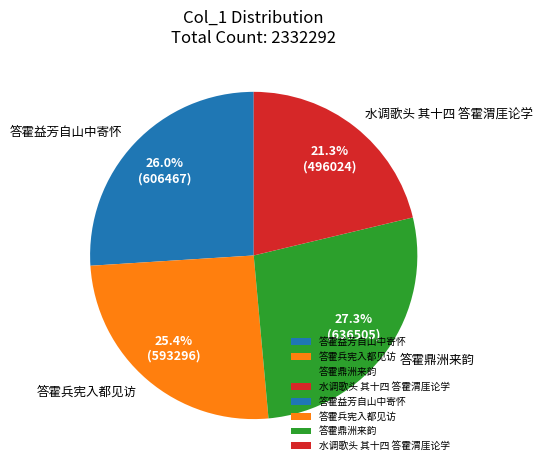

The 答霍鼎洲来韵 slice represents 27% of the pie. True or false?

True